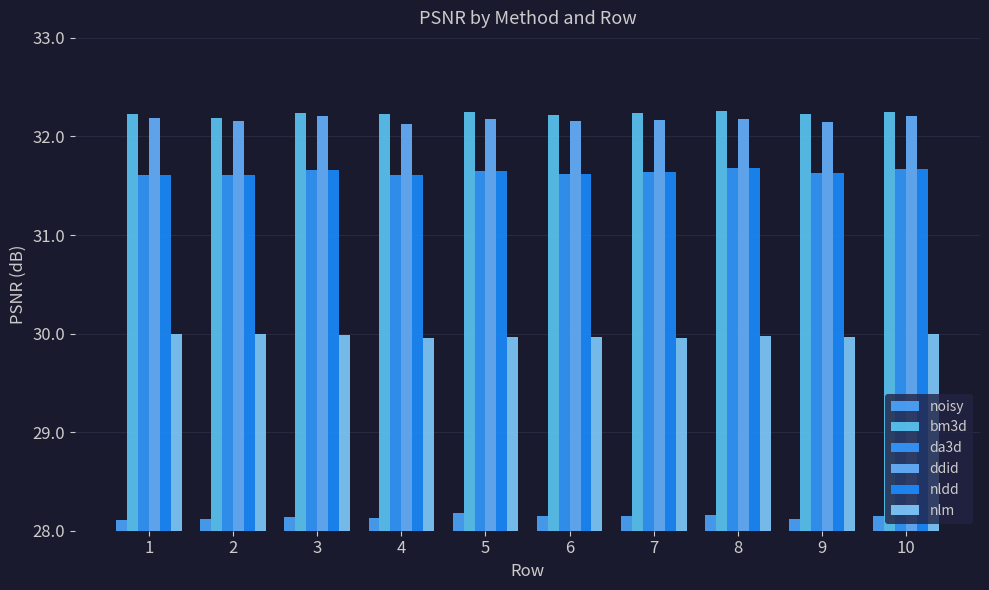

Read the bm3d value at 6.

32.2